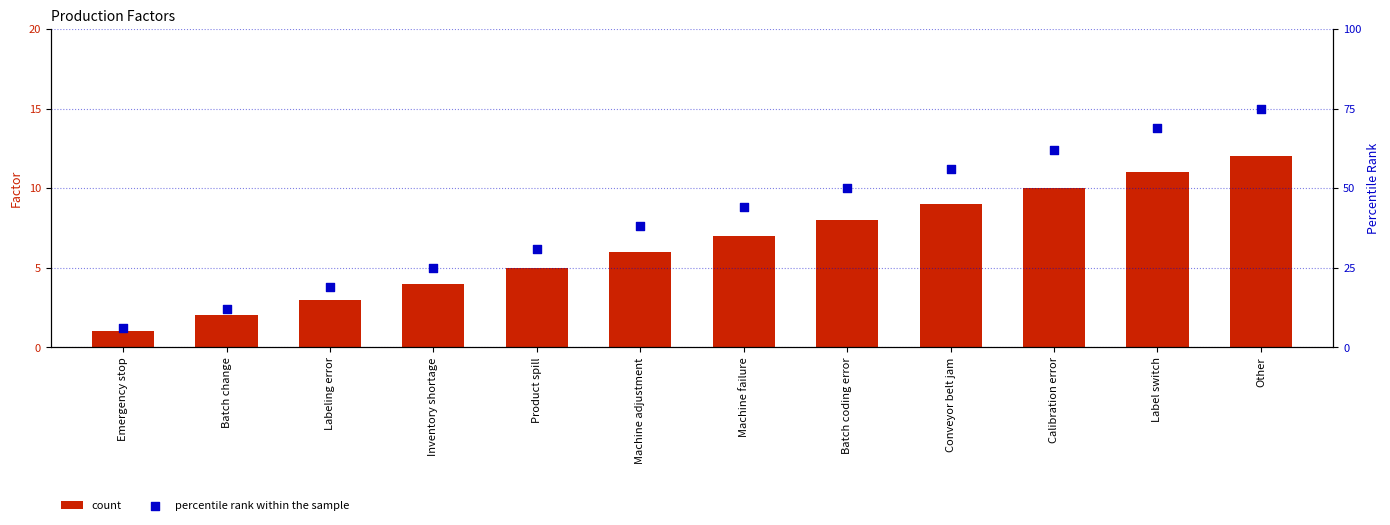

At which category is the sum across all series the highest?

Other